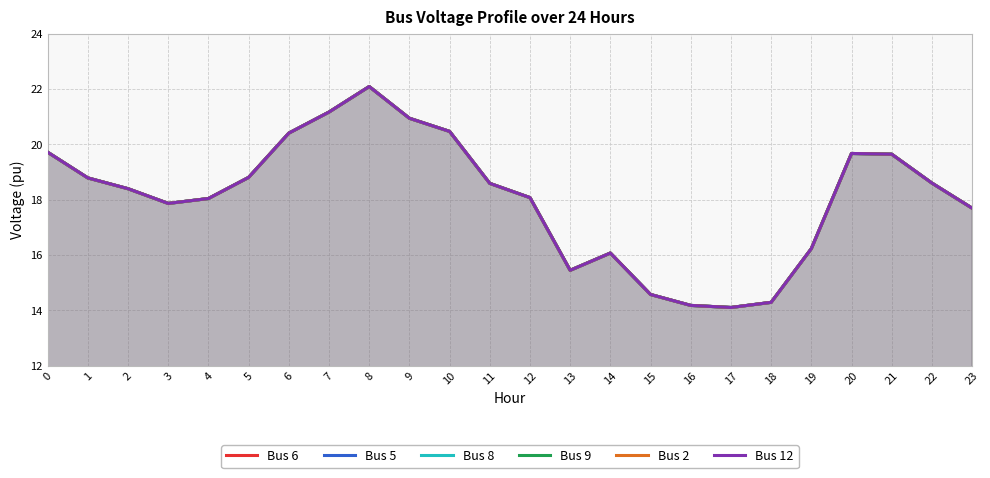

What is the total value across all series at 13?

92.7